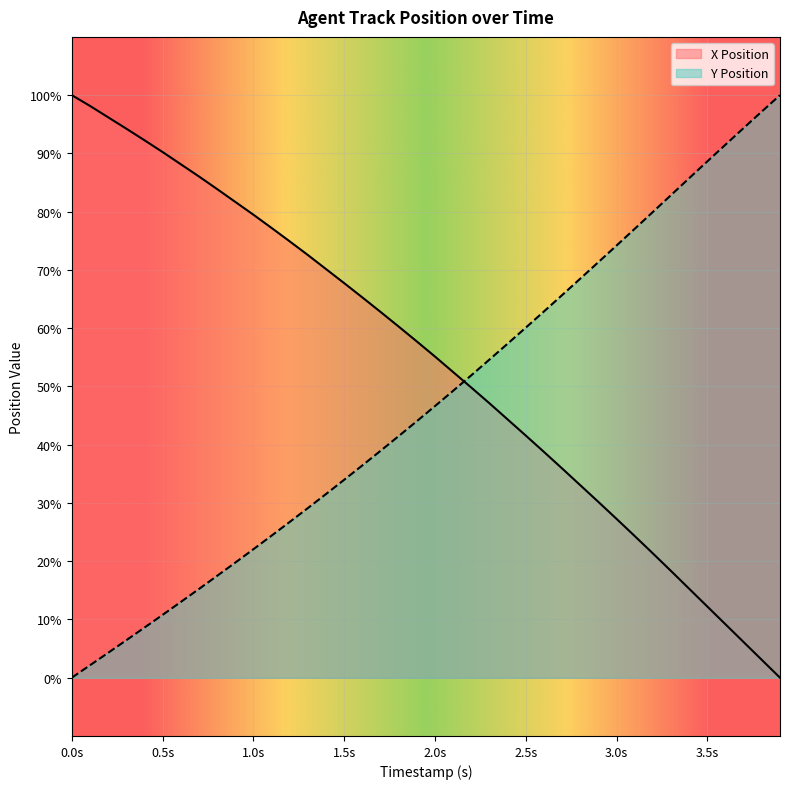

At how many categories does at least one series exceed 9?

40